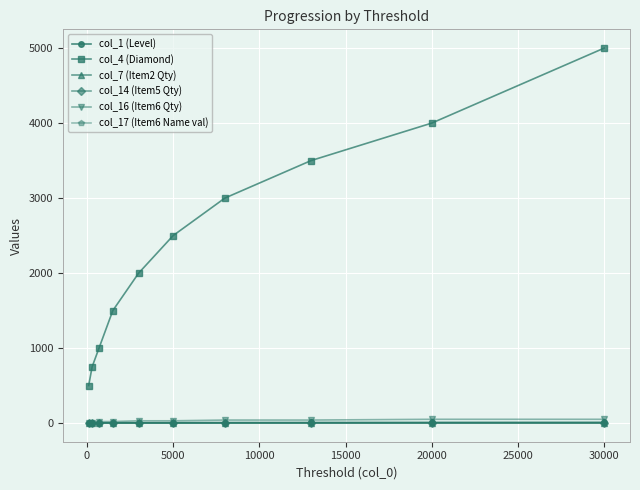

What is the difference between the maximum and minimum values in the col_1 (Level) series?

9